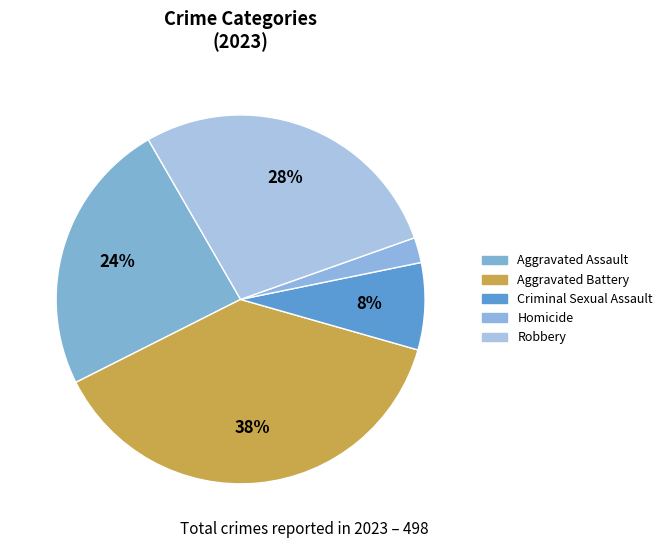

How many slices are in this pie chart?

5